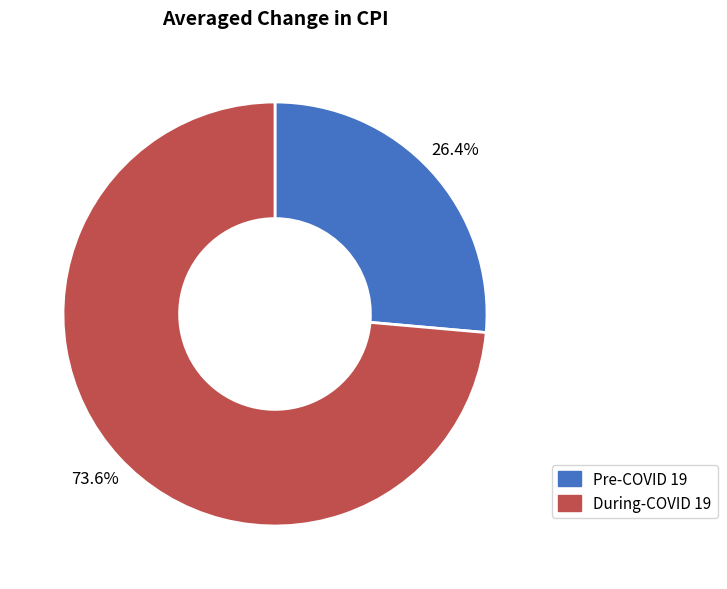

To the nearest percent, what is the difference between the Pre-COVID 19 and During-COVID 19 slice percentages?

47%